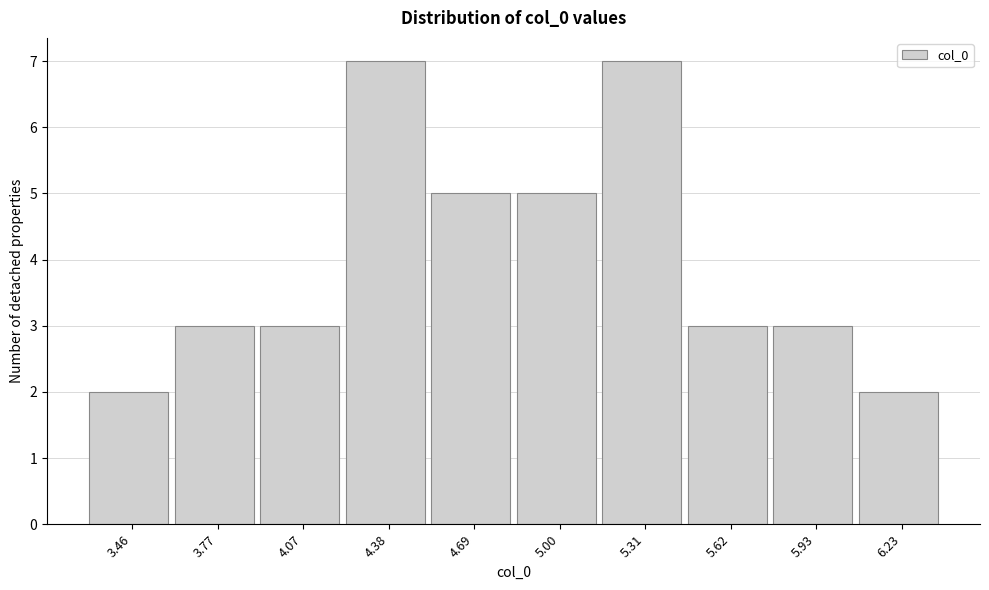

Reading right to left, what are all the values shown in this chart?

6.23=2	5.93=3	5.62=3	5.31=7	5.00=5	4.69=5	4.38=7	4.07=3	3.77=3	3.46=2